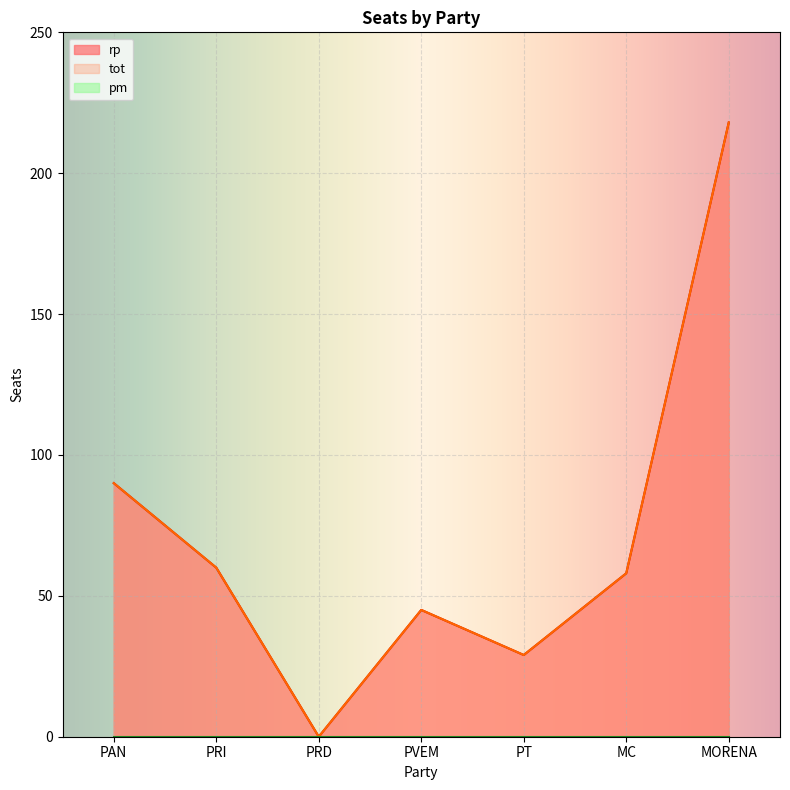

What is the sum of the tot values at PRI and PT?

89